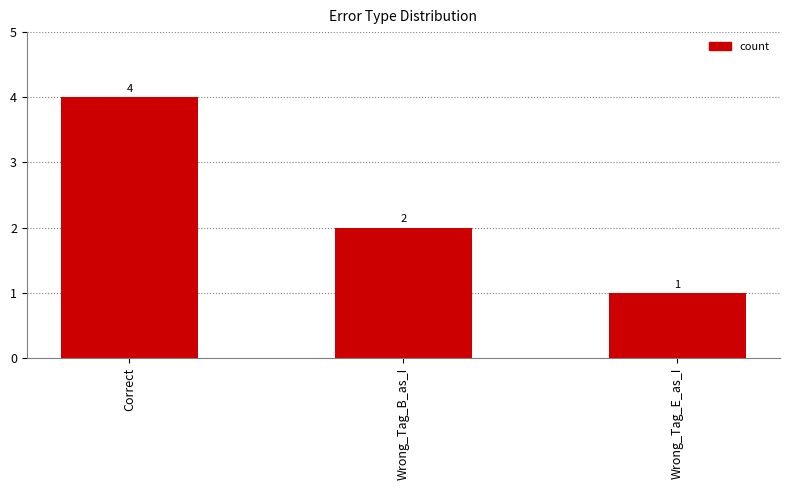

True or false: the data shows 2 at Wrong_Tag_B_as_I.

True